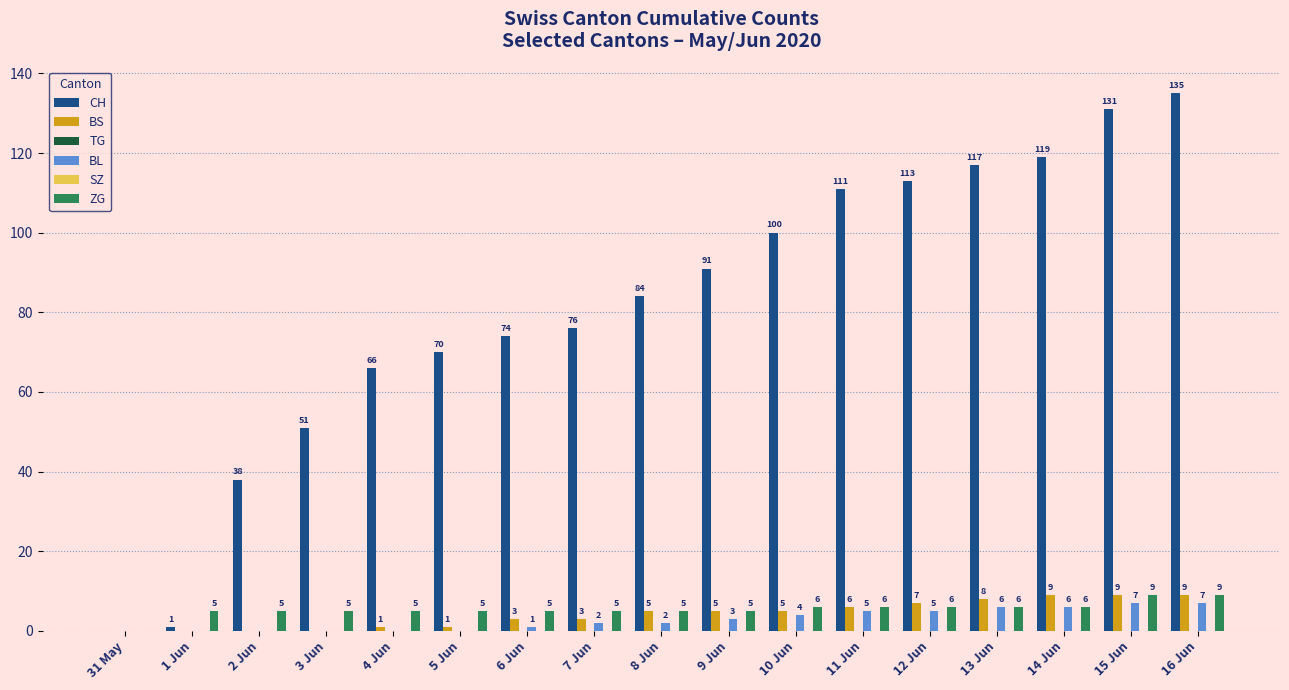

Between 1 Jun and 6 Jun, which series saw the biggest shift?

CH